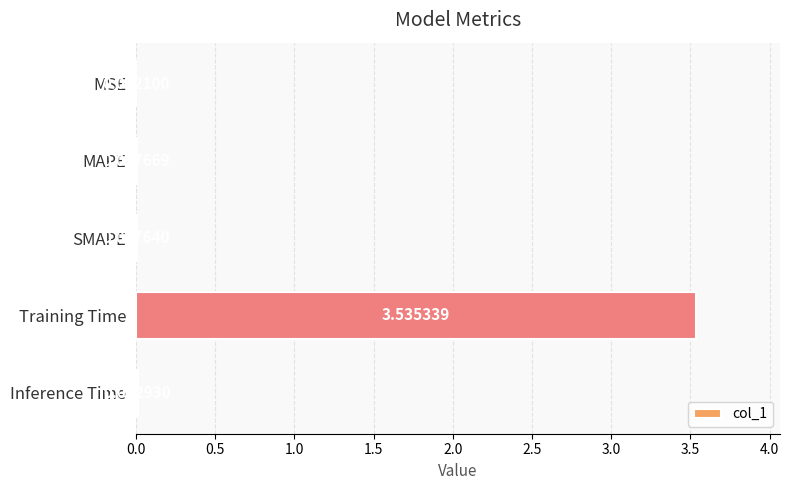

Where is the data nearest to the value 1?

Inference Time